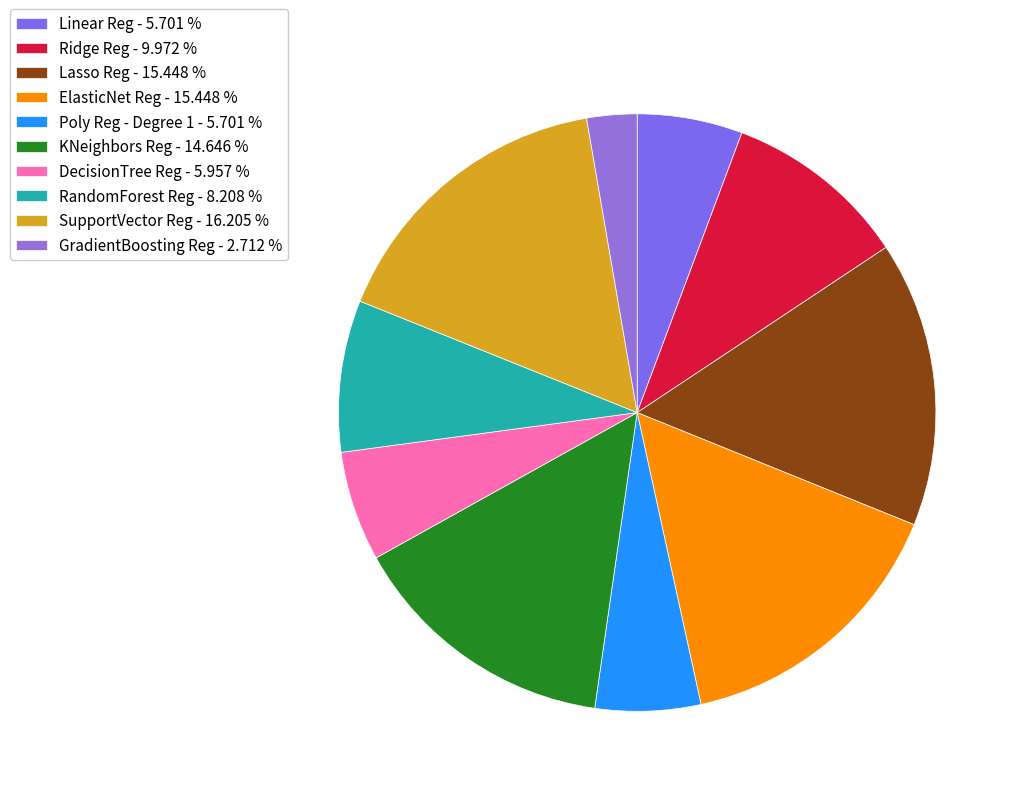

Is it true that Ridge Reg is 10% of the pie?

True